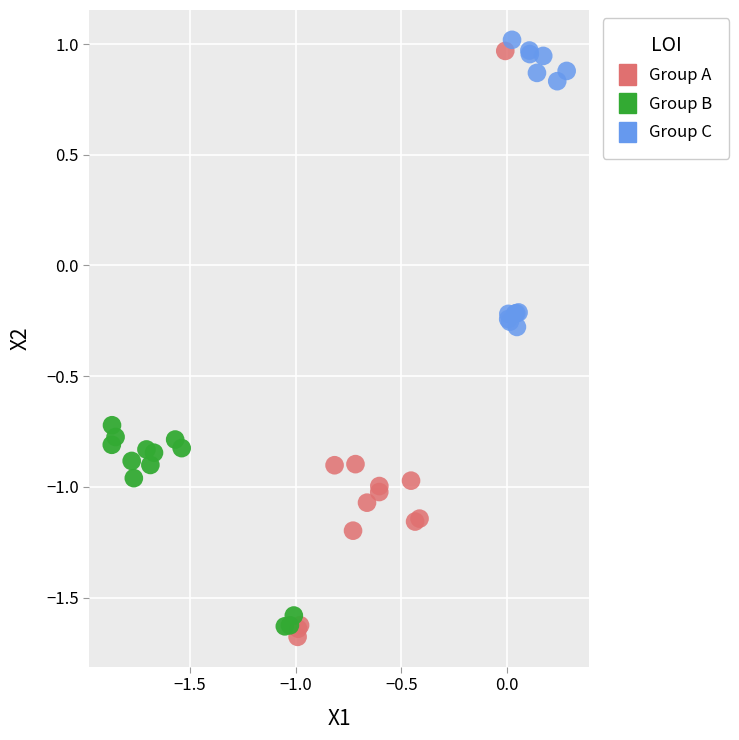

Which series has the widest spread of Y values?

Group A